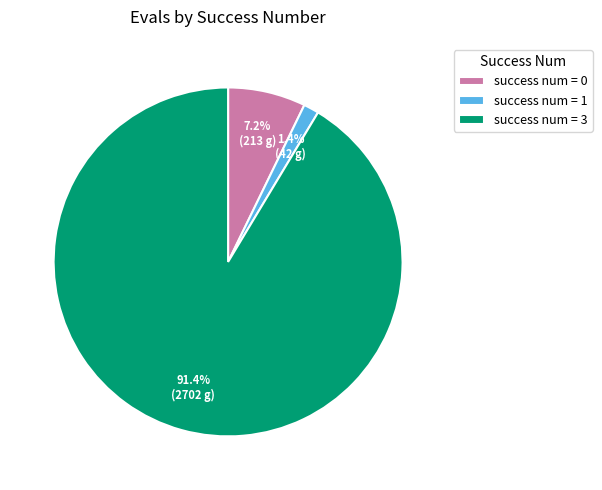

Which has a higher value, success num = 0 or success num = 3?

success num = 3